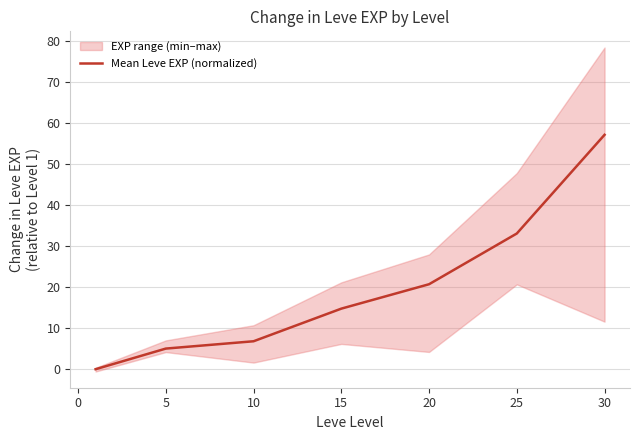

What is the maximum value for Mean Leve EXP (normalized)?

57.1